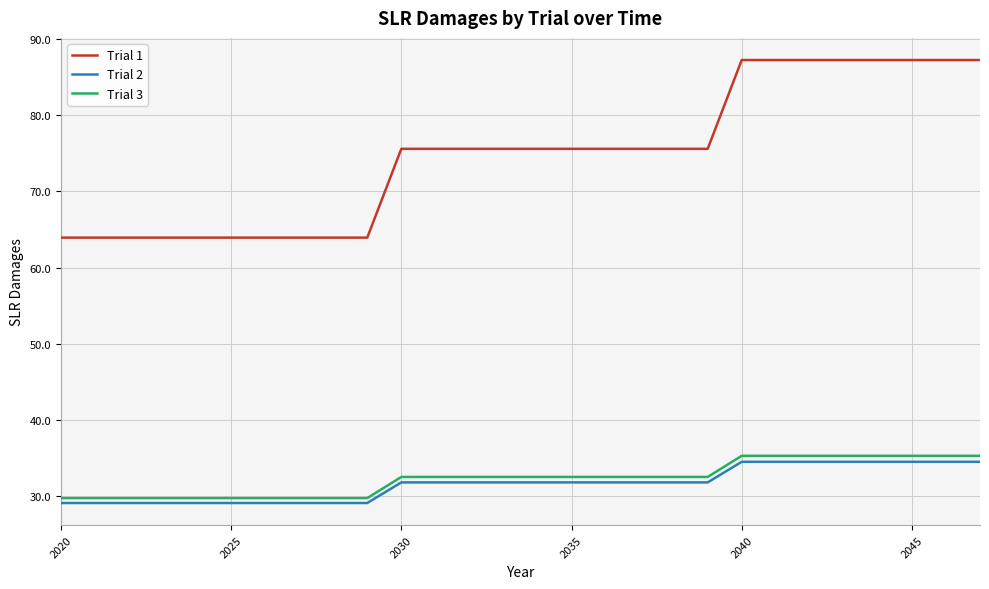

Is this an area chart (filled region under the line)?

No